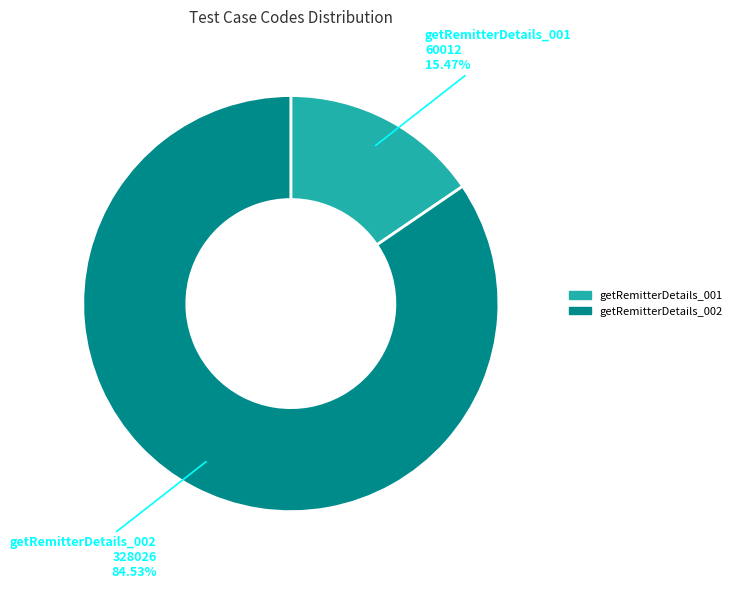

Which category accounts for the majority?

getRemitterDetails_002